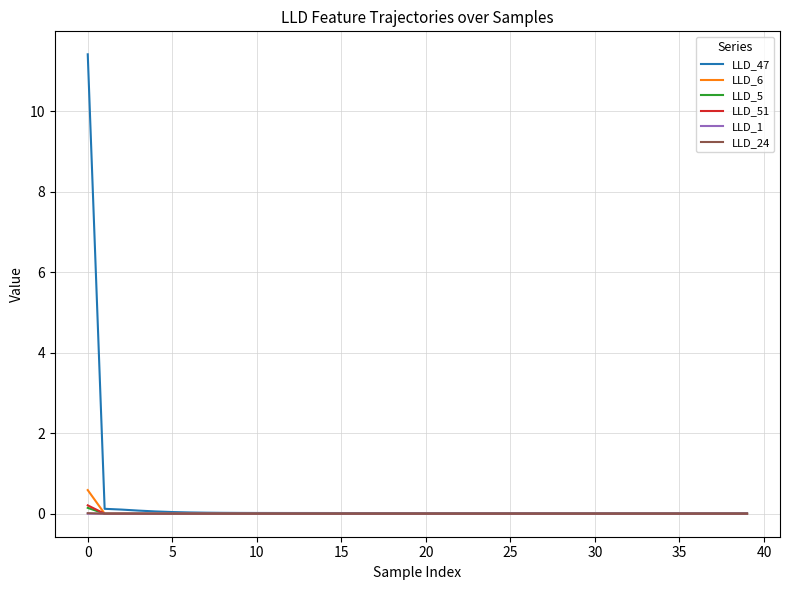

Is this an area chart (filled region under the line)?

No